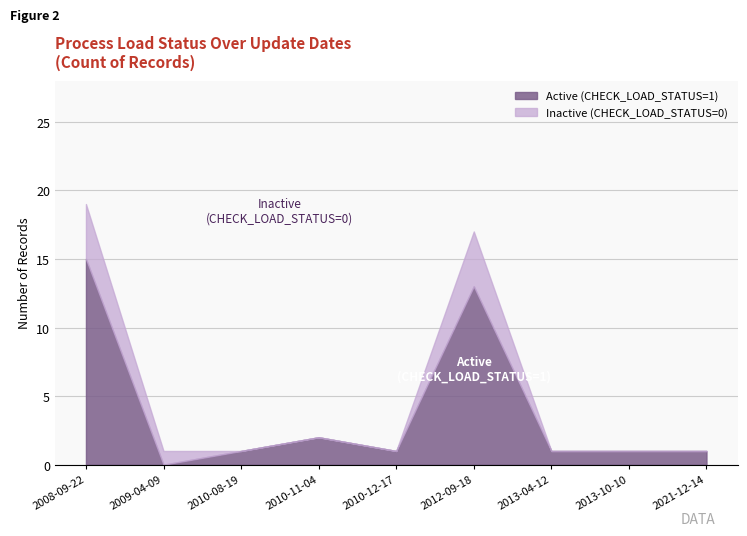

At which category is the sum across all series the highest?

2008-09-22